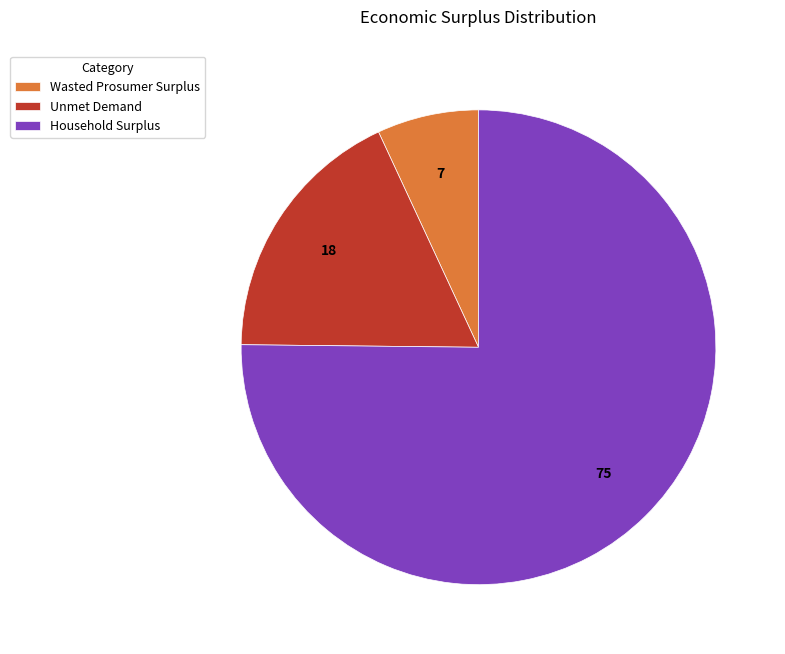

Which has a higher value, Household Surplus or Unmet Demand?

Household Surplus